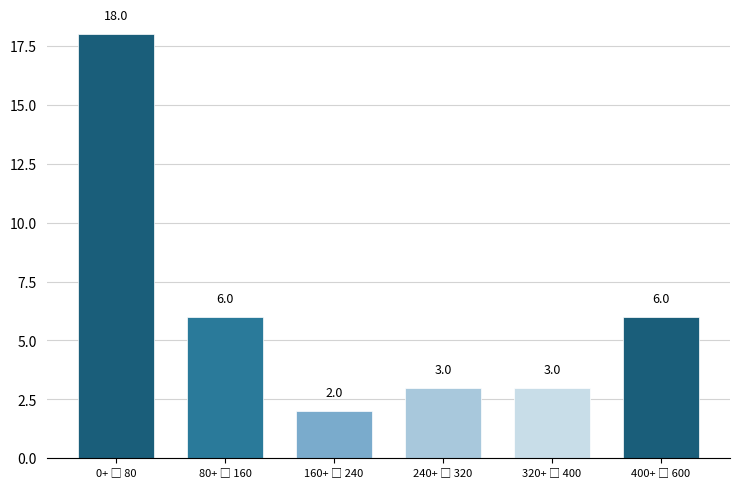

Reading left to right, what are all the values shown in this chart?

18	6	2	3	3	6